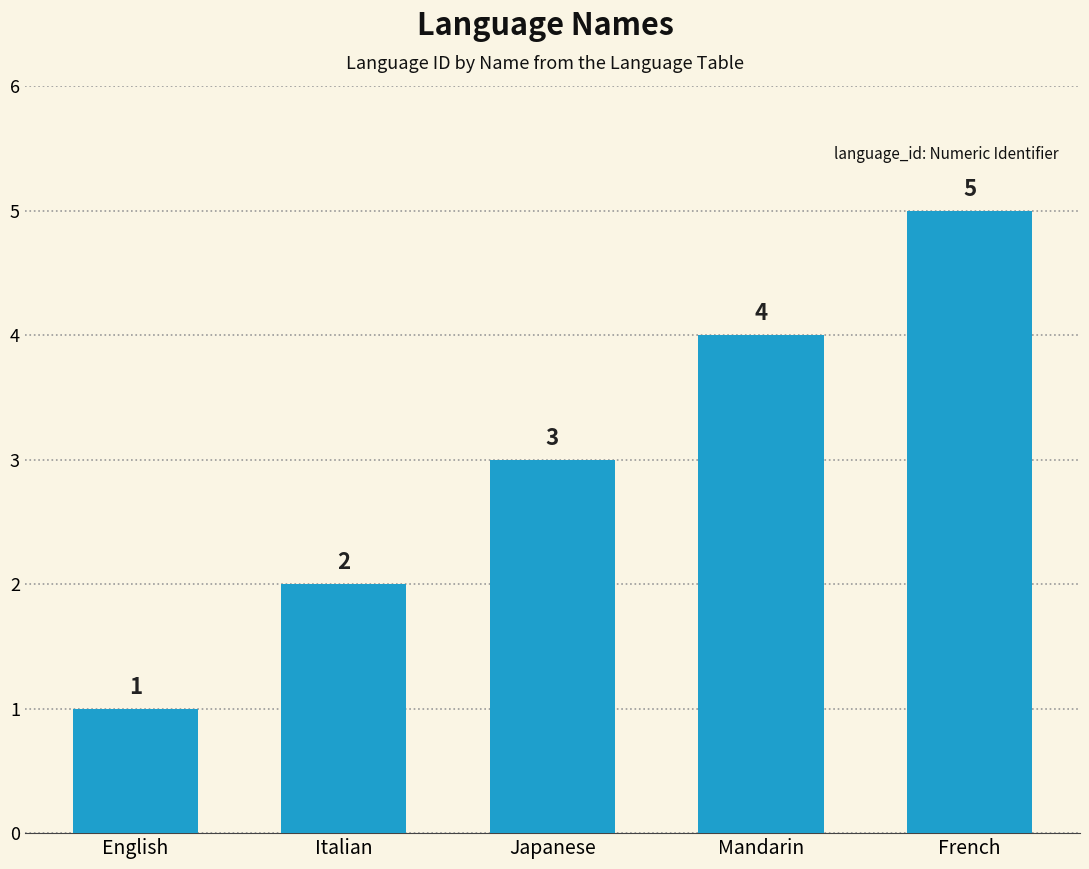

How many bars are there in total?

5